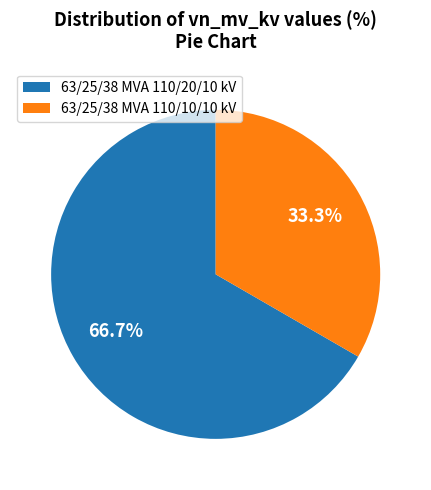

To the nearest percent, what is the difference between the largest and smallest slice percentages?

33%